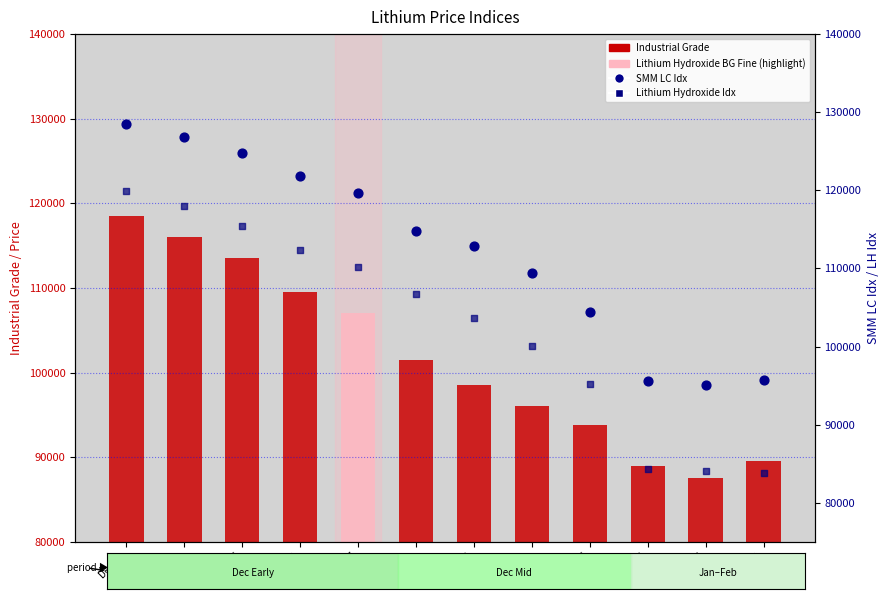

What are all the series names shown in the legend?

Industrial Grade, SMM LC Idx, Lithium Hydroxide Idx